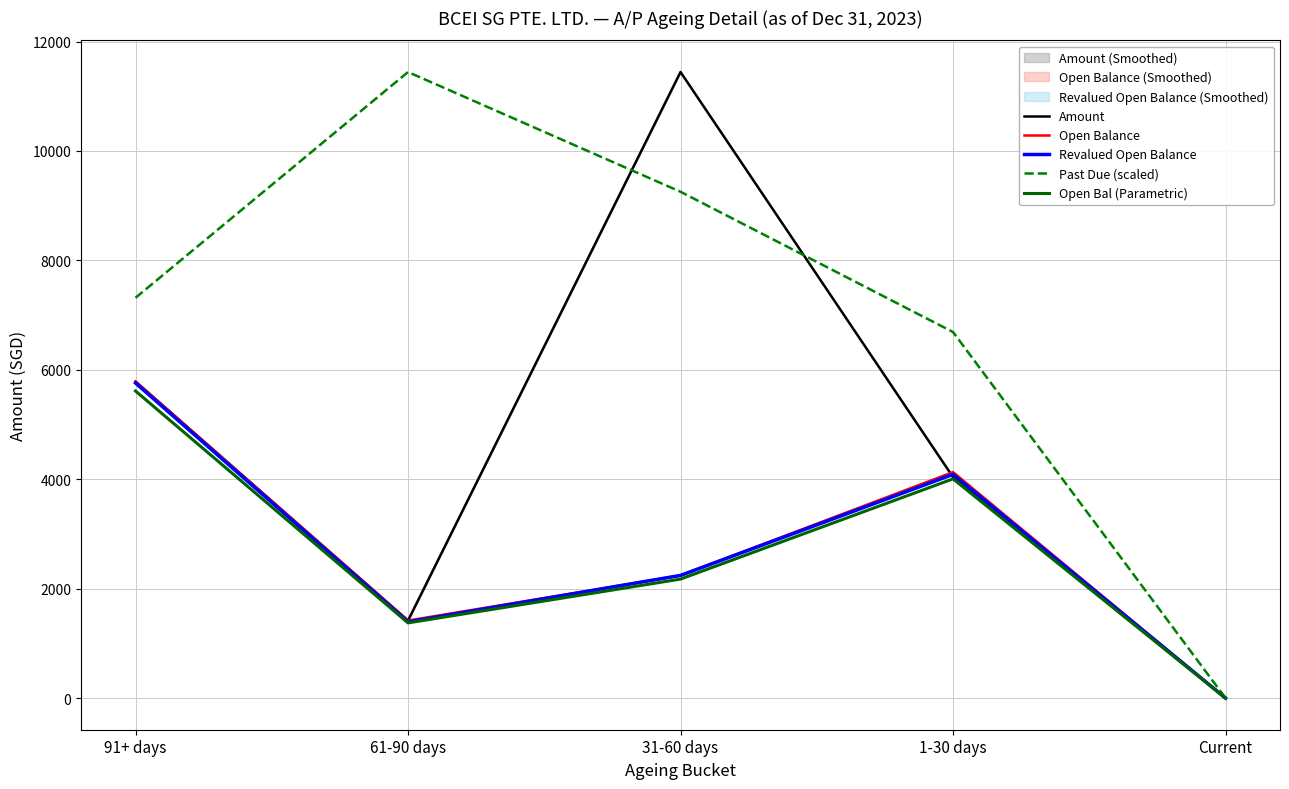

What is the average value of the Revalued Open Balance series?

2696.3